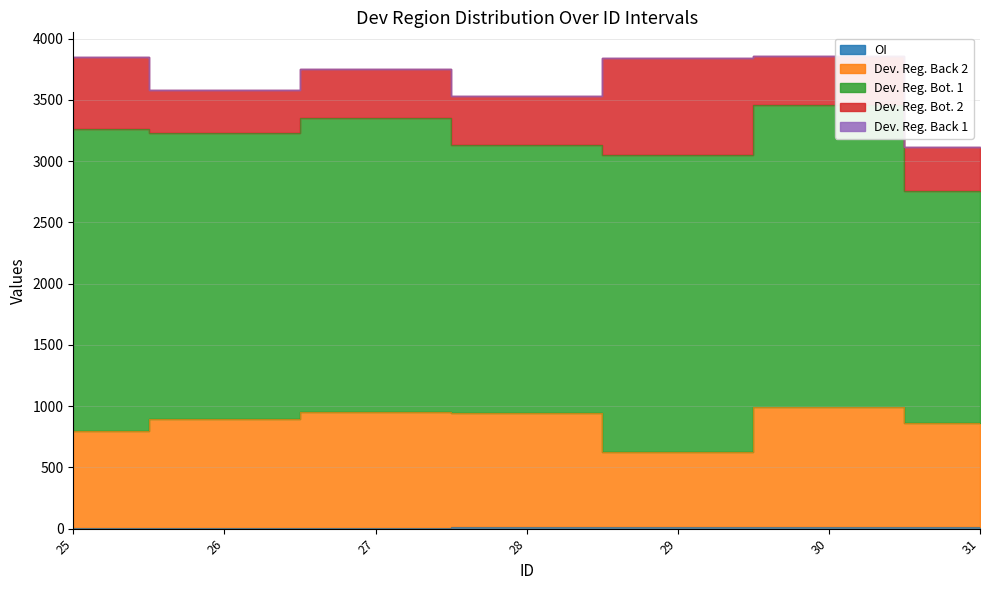

True or false: OI and Dev. Reg. Bot. 1 intersect in this chart.

False